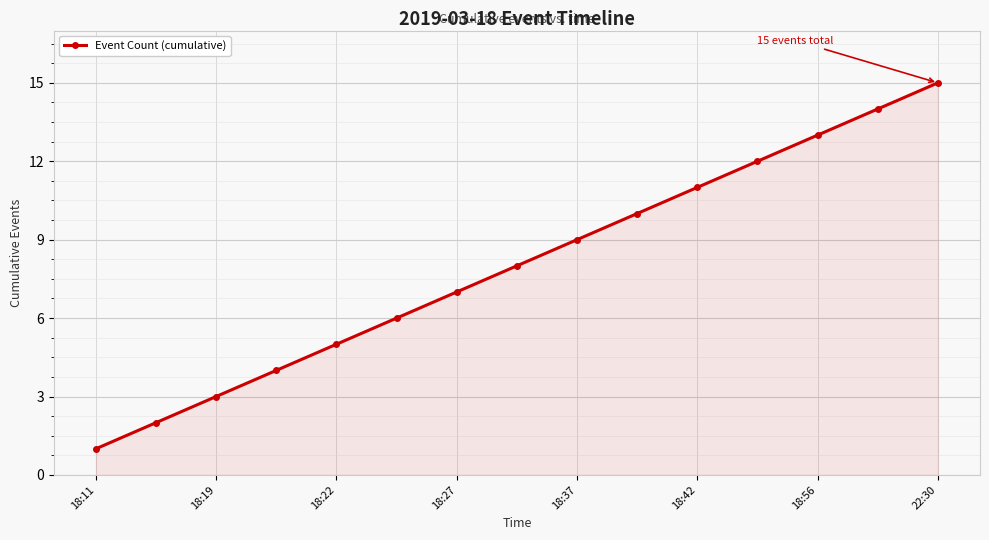

How many data points does each series have?

15